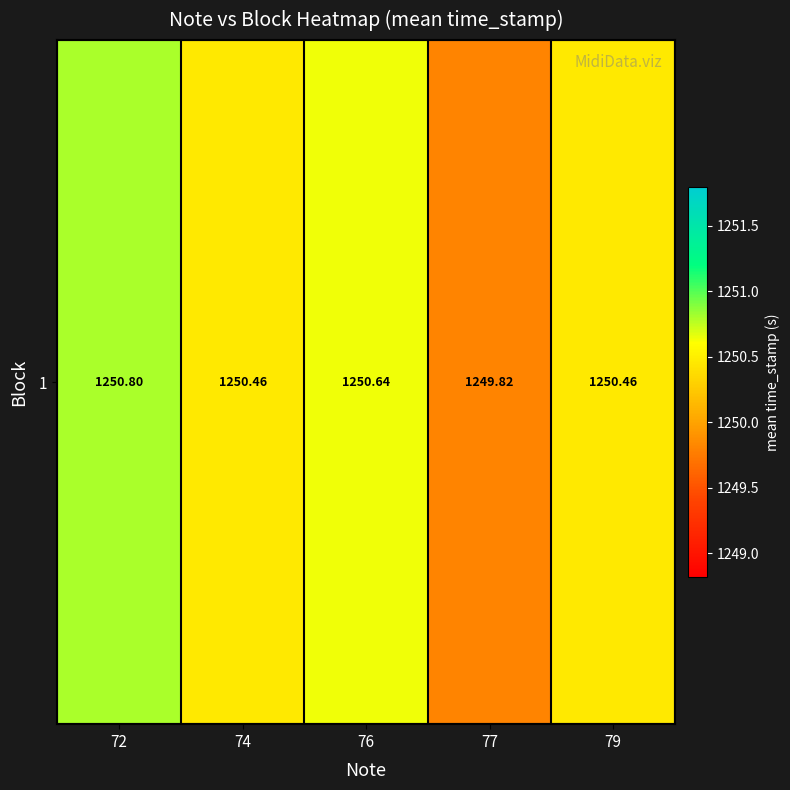

True or false: the data shows 2183.4 at 77.

False